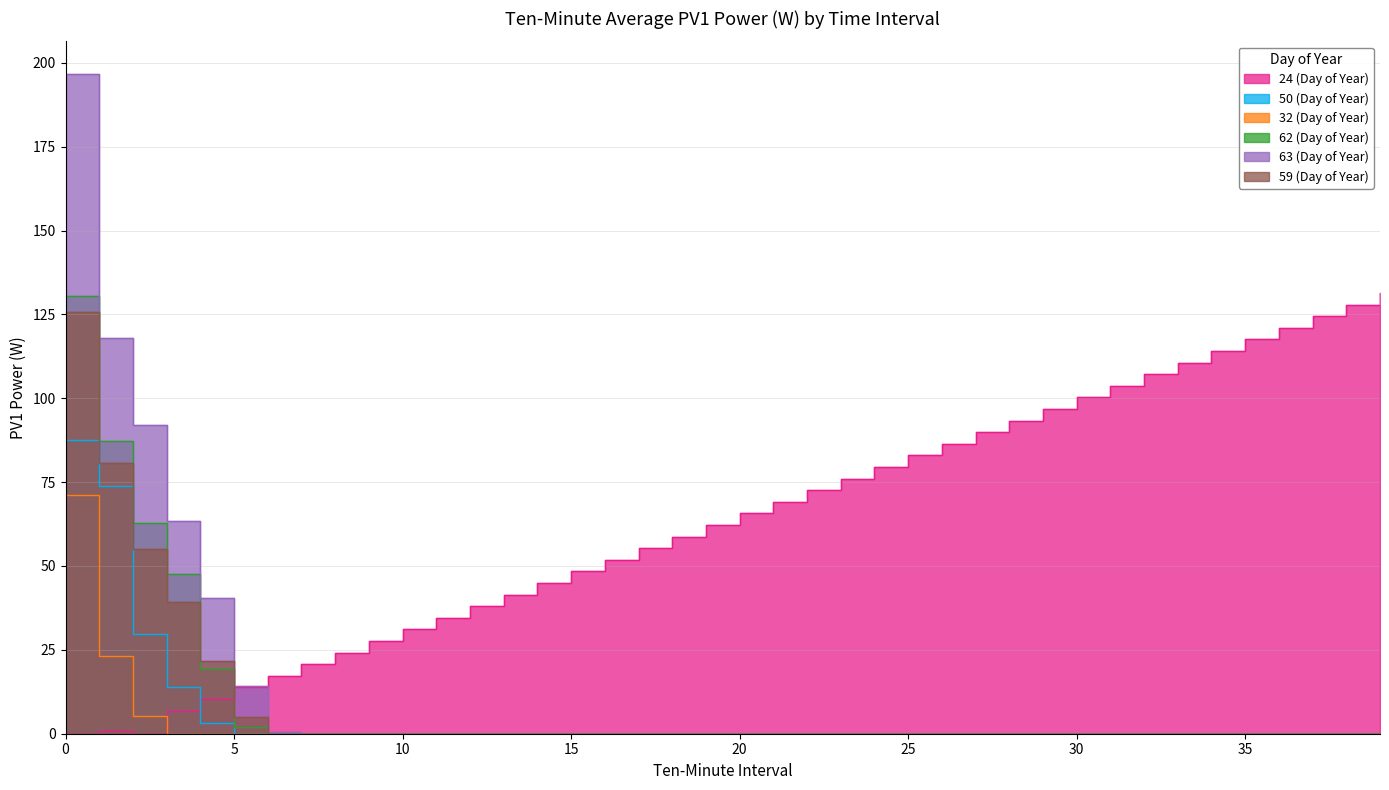

True or false: 50 (Day of Year) and 63 (Day of Year) cross at least once.

False